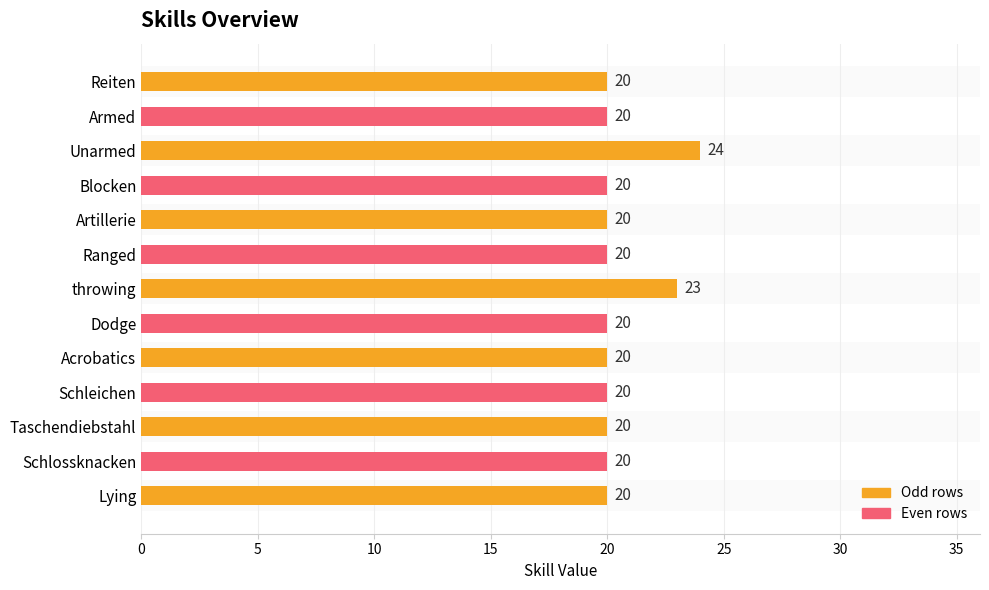

Reading top to bottom, transcribe all the data shown in this chart.

20	20	24	20	20	20	23	20	20	20	20	20	20